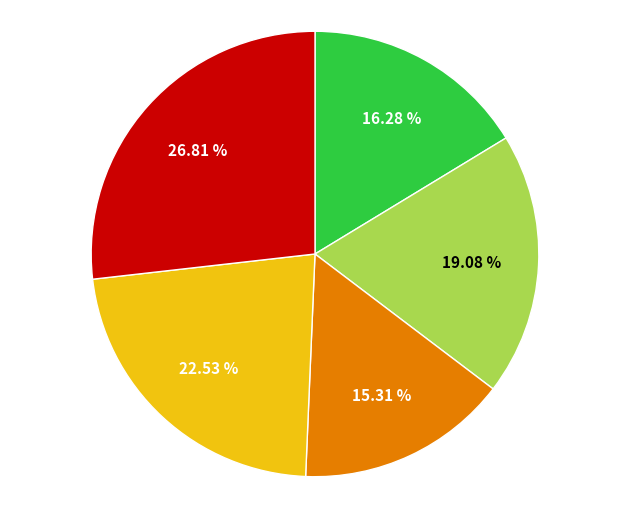

Does any single category account for the majority?

No